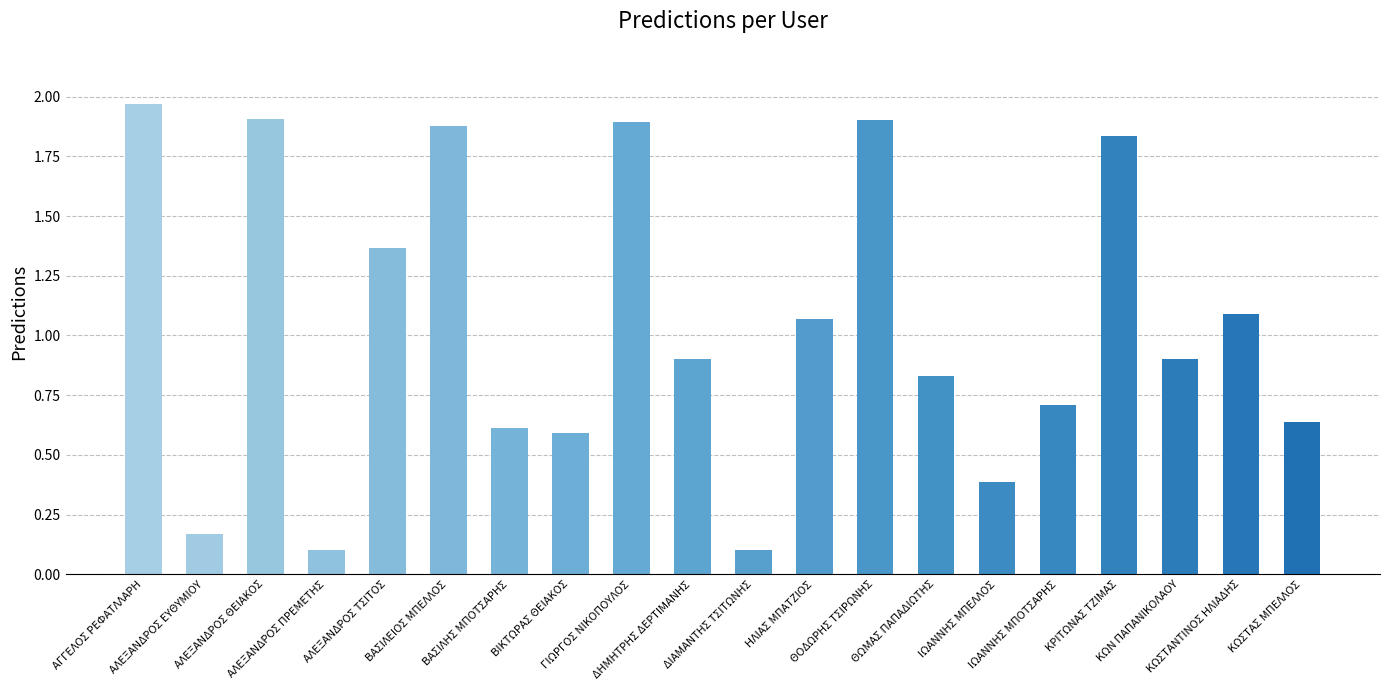

What is the sum of all values?

20.8